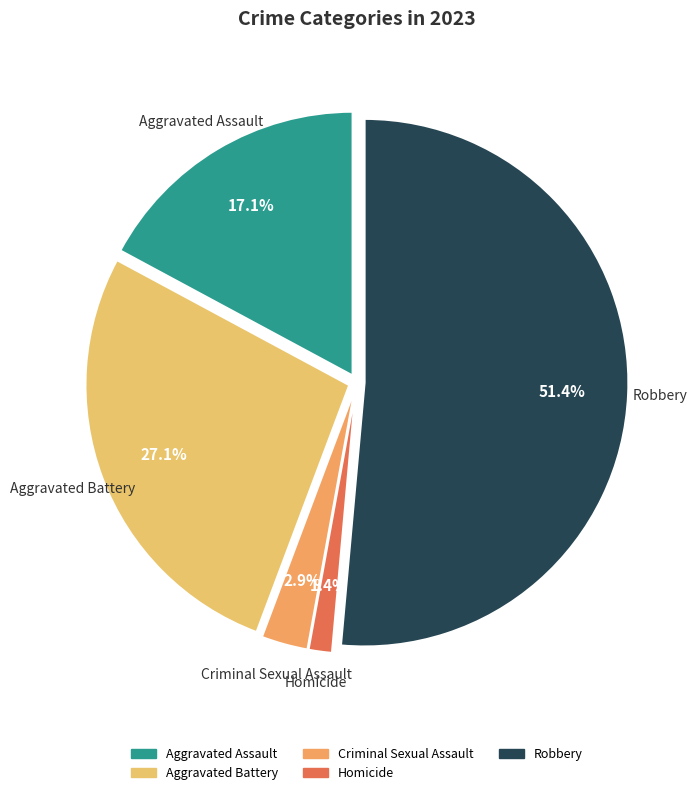

How many slices are in this pie chart?

5